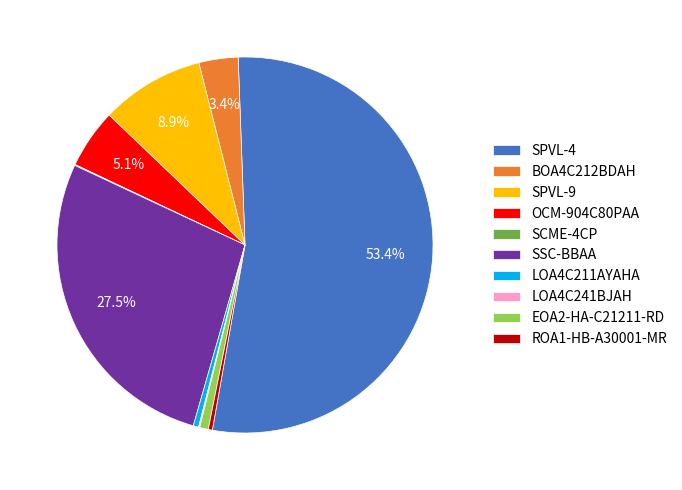

What is the majority slice?

SPVL-4